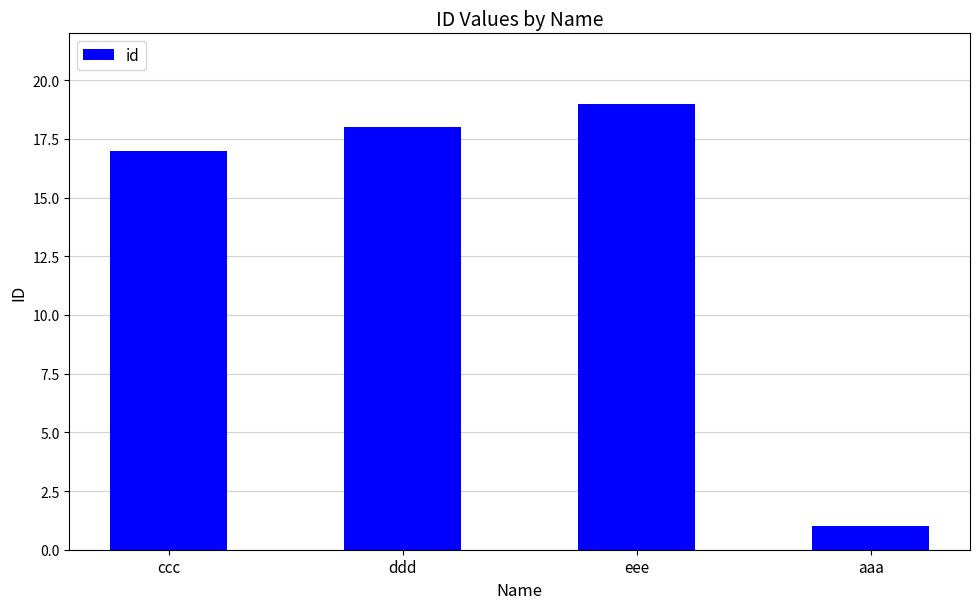

How many data points does each series have?

4